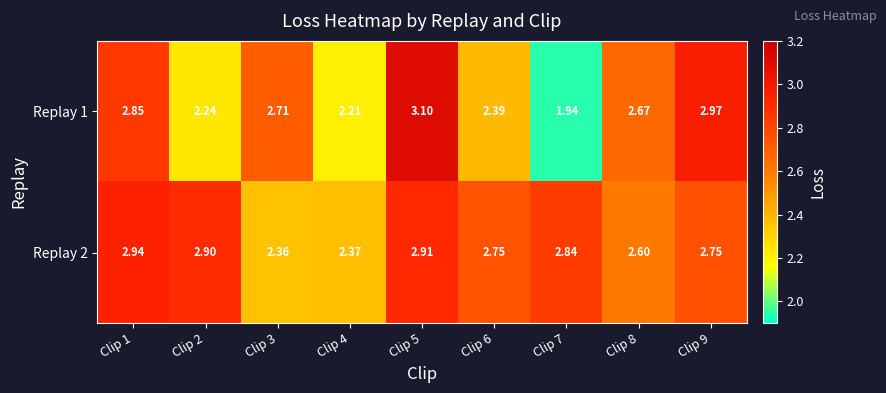

Is the value of Replay 1 at Clip 1 greater than the value of Replay 2 at Clip 2?

No